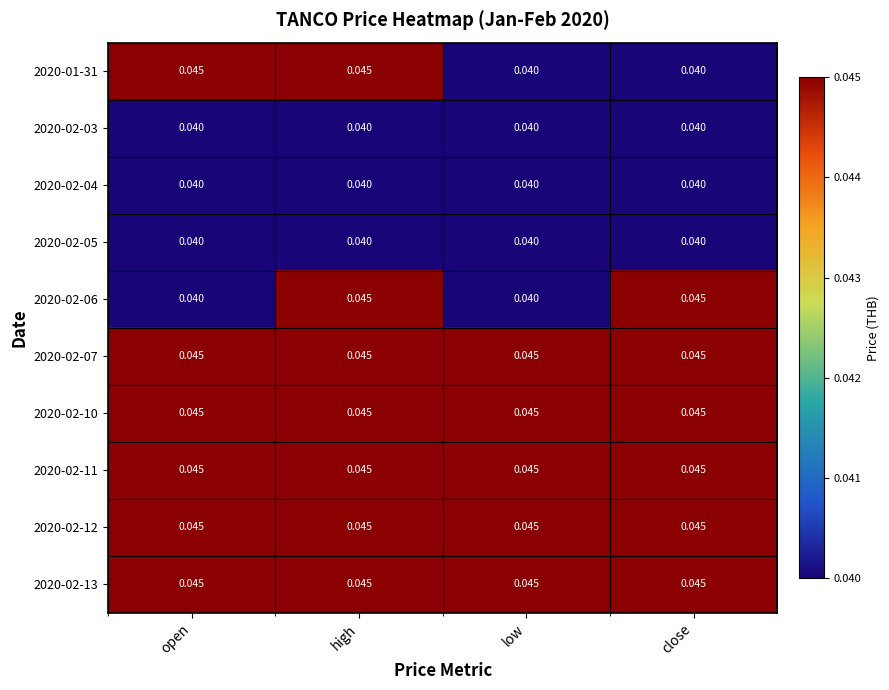

How many distinct data groups are displayed?

10